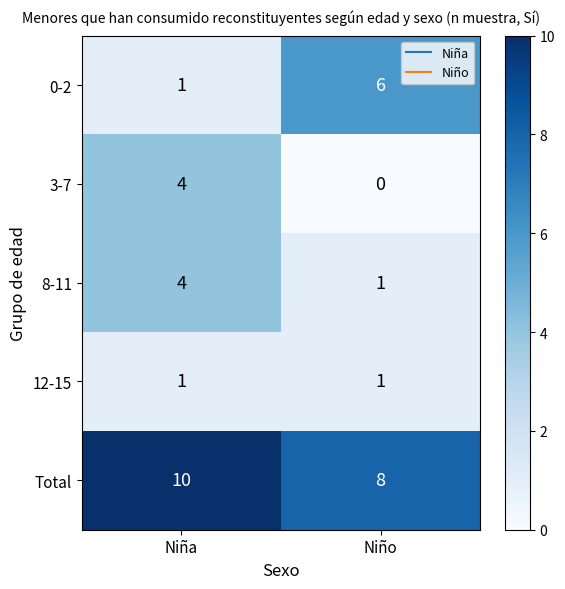

Which label corresponds to the smallest value in the chart?

Niño